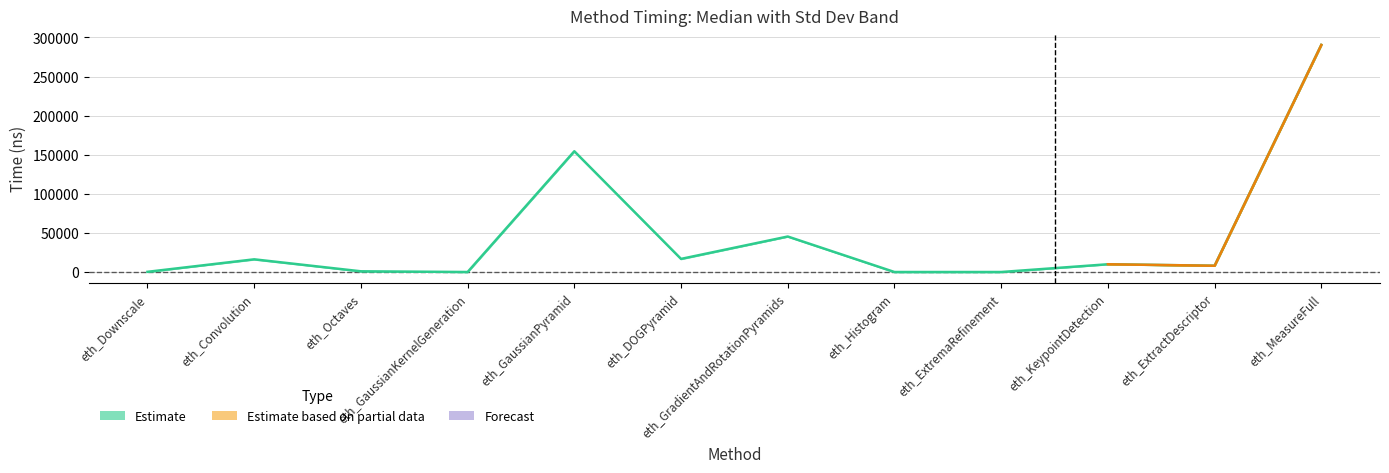

List the labels in order of value, smallest first.

eth_GaussianKernelGeneration, eth_ExtremaRefinement, eth_Histogram, eth_Downscale, eth_Octaves, eth_ExtractDescriptor, eth_KeypointDetection, eth_Convolution, eth_DOGPyramid, eth_GradientAndRotationPyramids, eth_GaussianPyramid, eth_MeasureFull